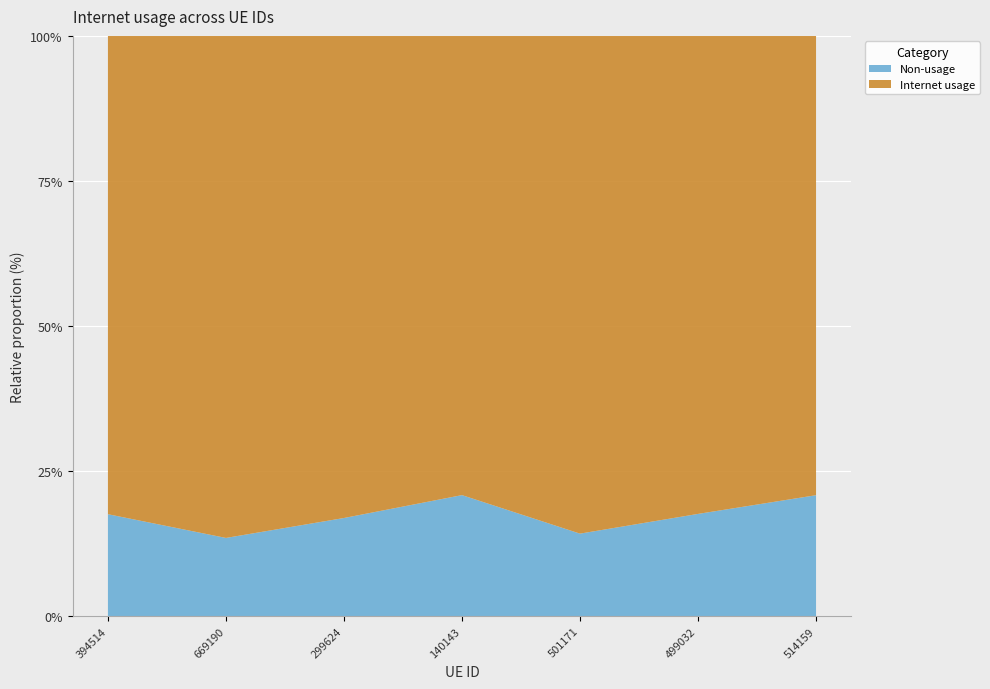

Reading right to left, what are all the values shown in this chart?

0.8	0.8	0.9	0.8	0.8	0.9	0.8